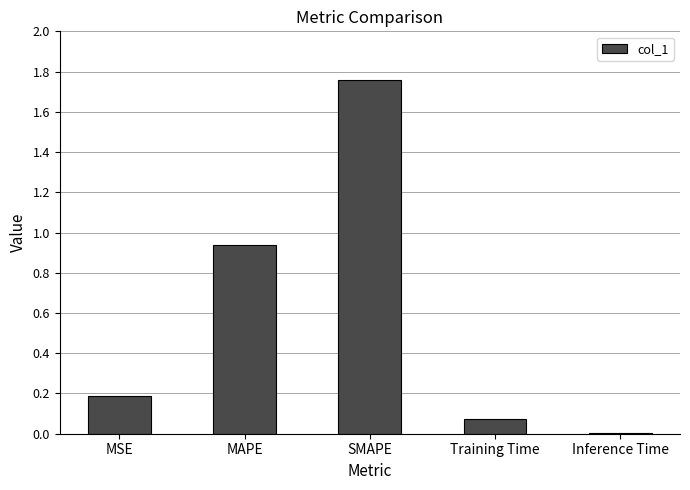

Where is the data nearest to the value 0?

Inference Time